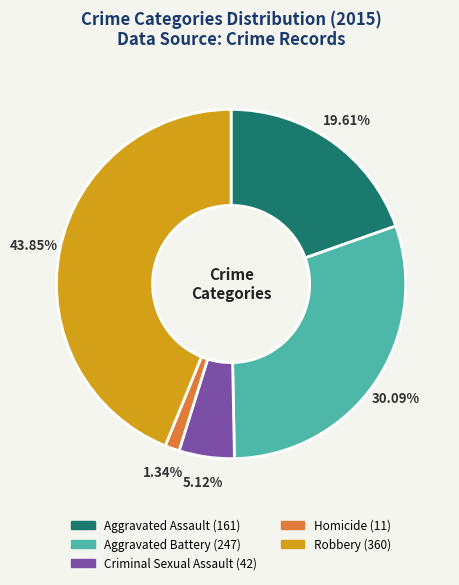

Which slice is the largest?

Robbery